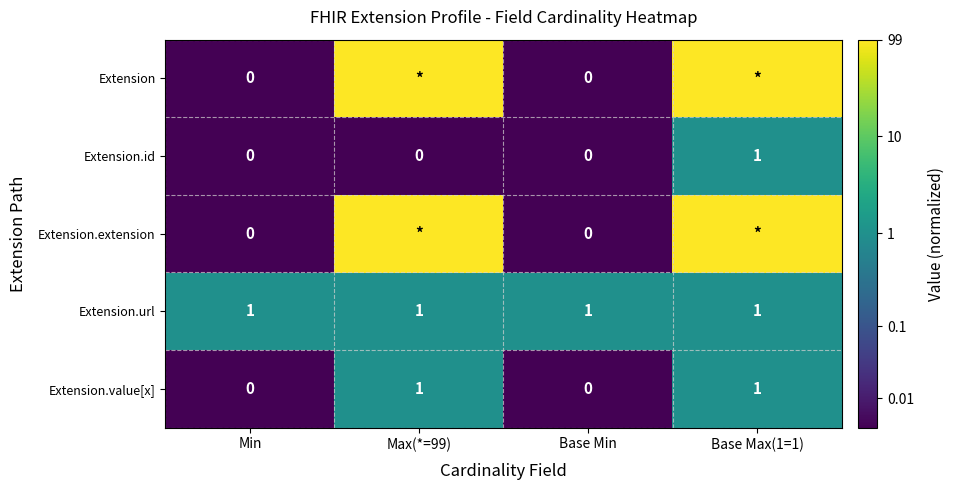

List the series in order of their peak value, lowest first.

Extension.id, Extension.url, Extension.value[x], Extension, Extension.extension